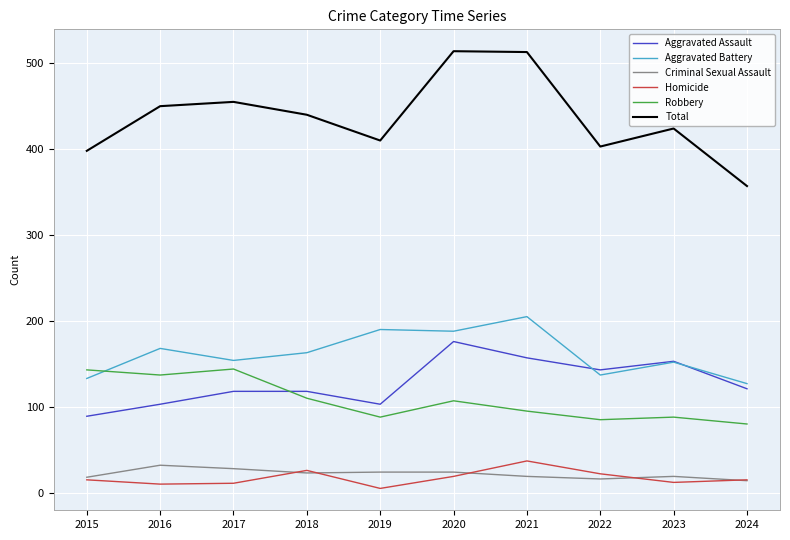

Count the number of data series in this chart.

6